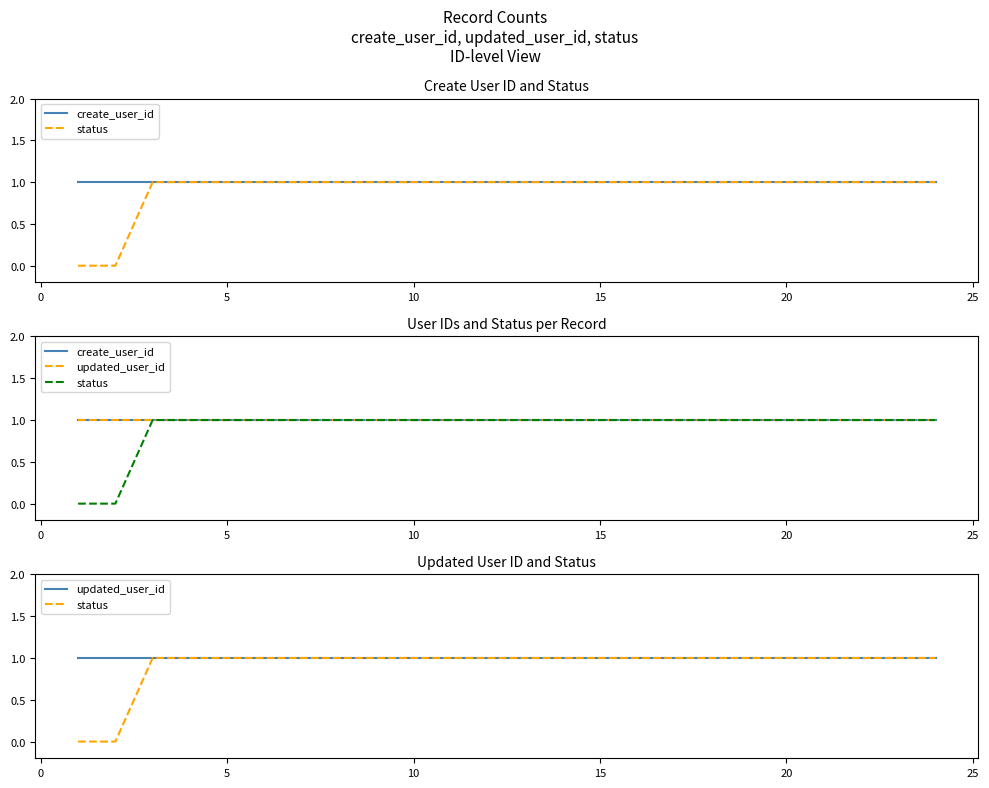

What is the sum of all status values?

20